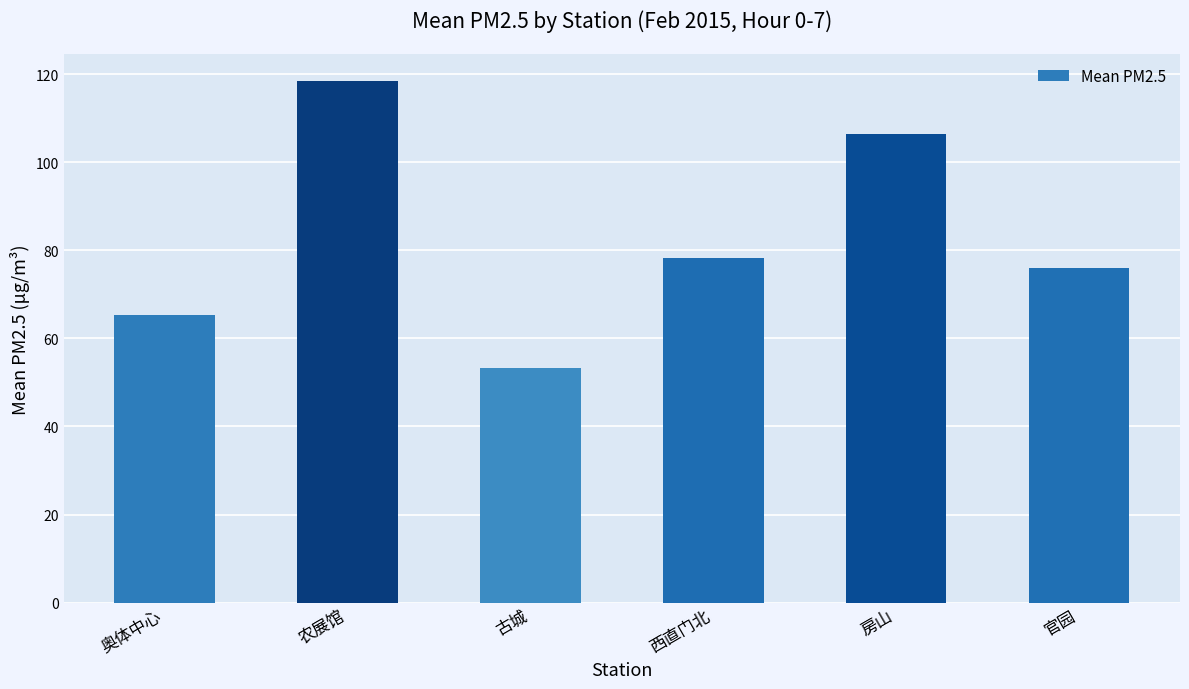

True or false: the data shows 96.9 at 奥体中心.

False